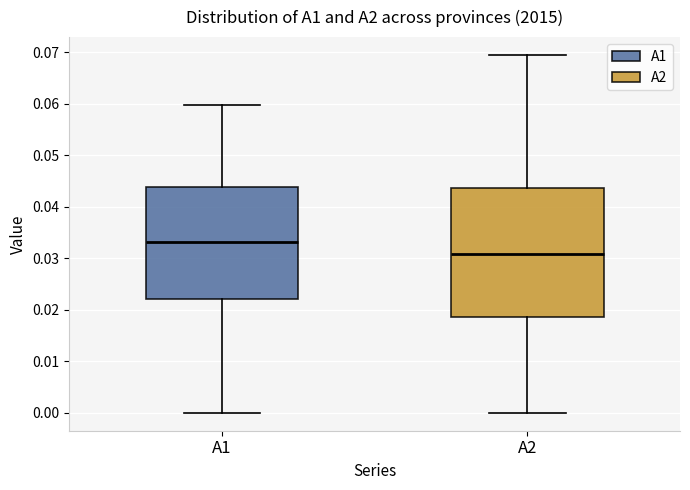

Where does the median line of the box for A1 sit on the y-axis? The values are not printed on the chart, so give them approximately, as read against the axis.

0.033